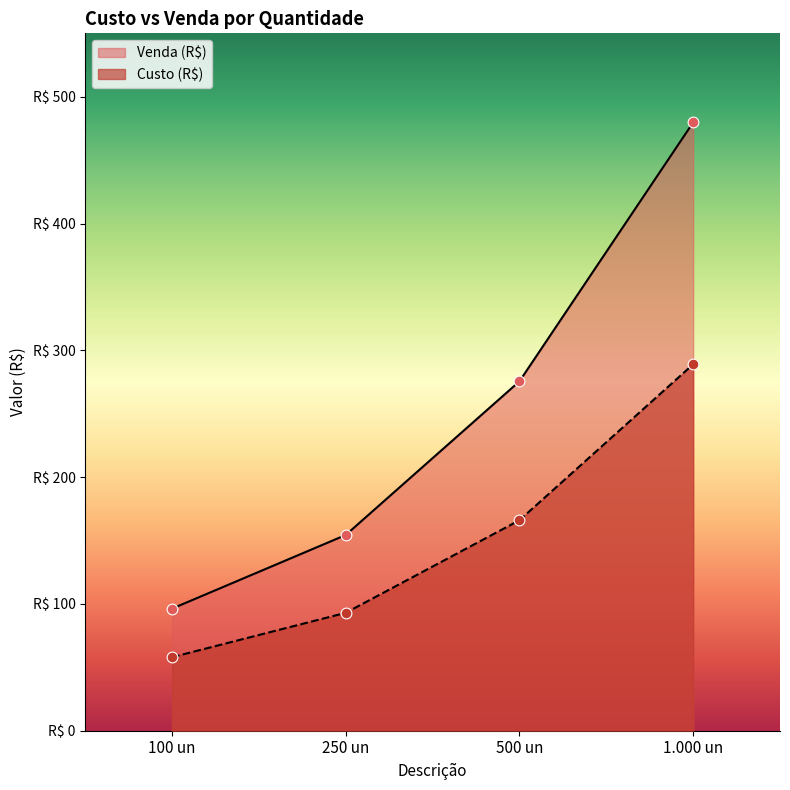

Which series has the largest total across all categories?

Venda (R$)